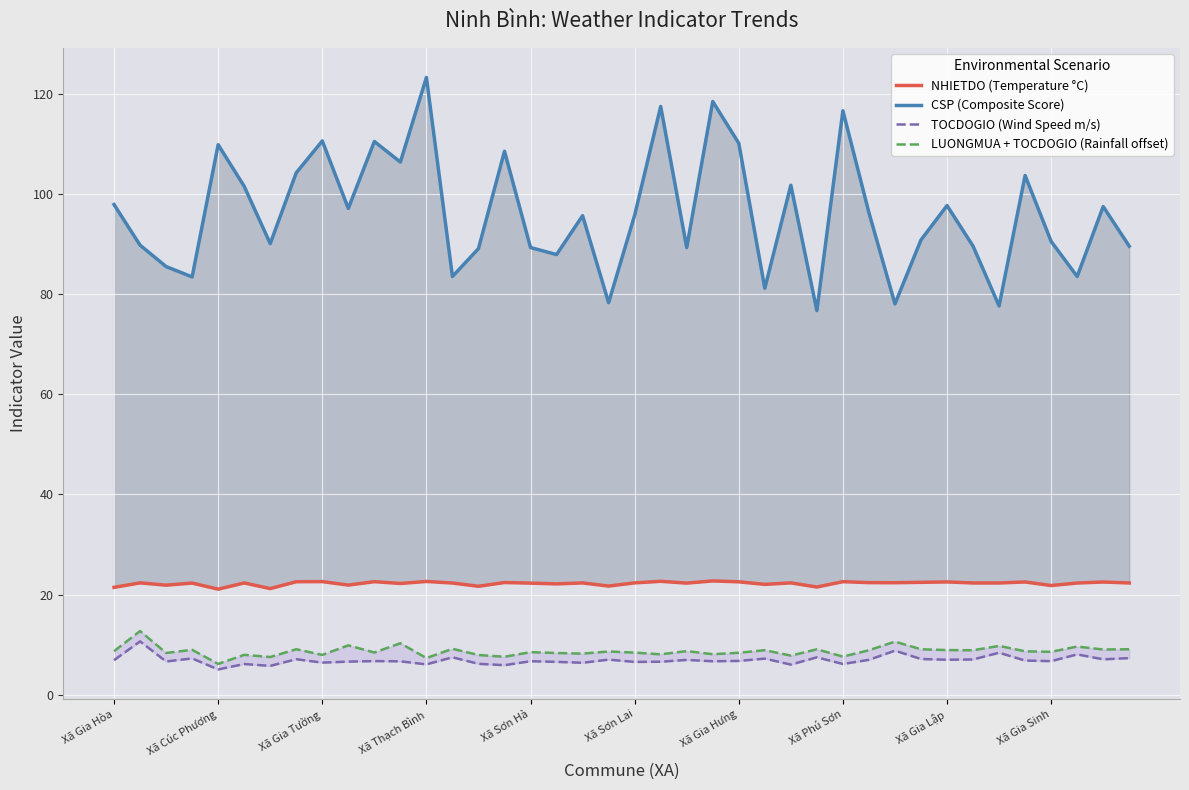

True or false: TOCDOGIO (Wind Speed m/s) and NHIETDO (Temperature °C) cross at least once.

False